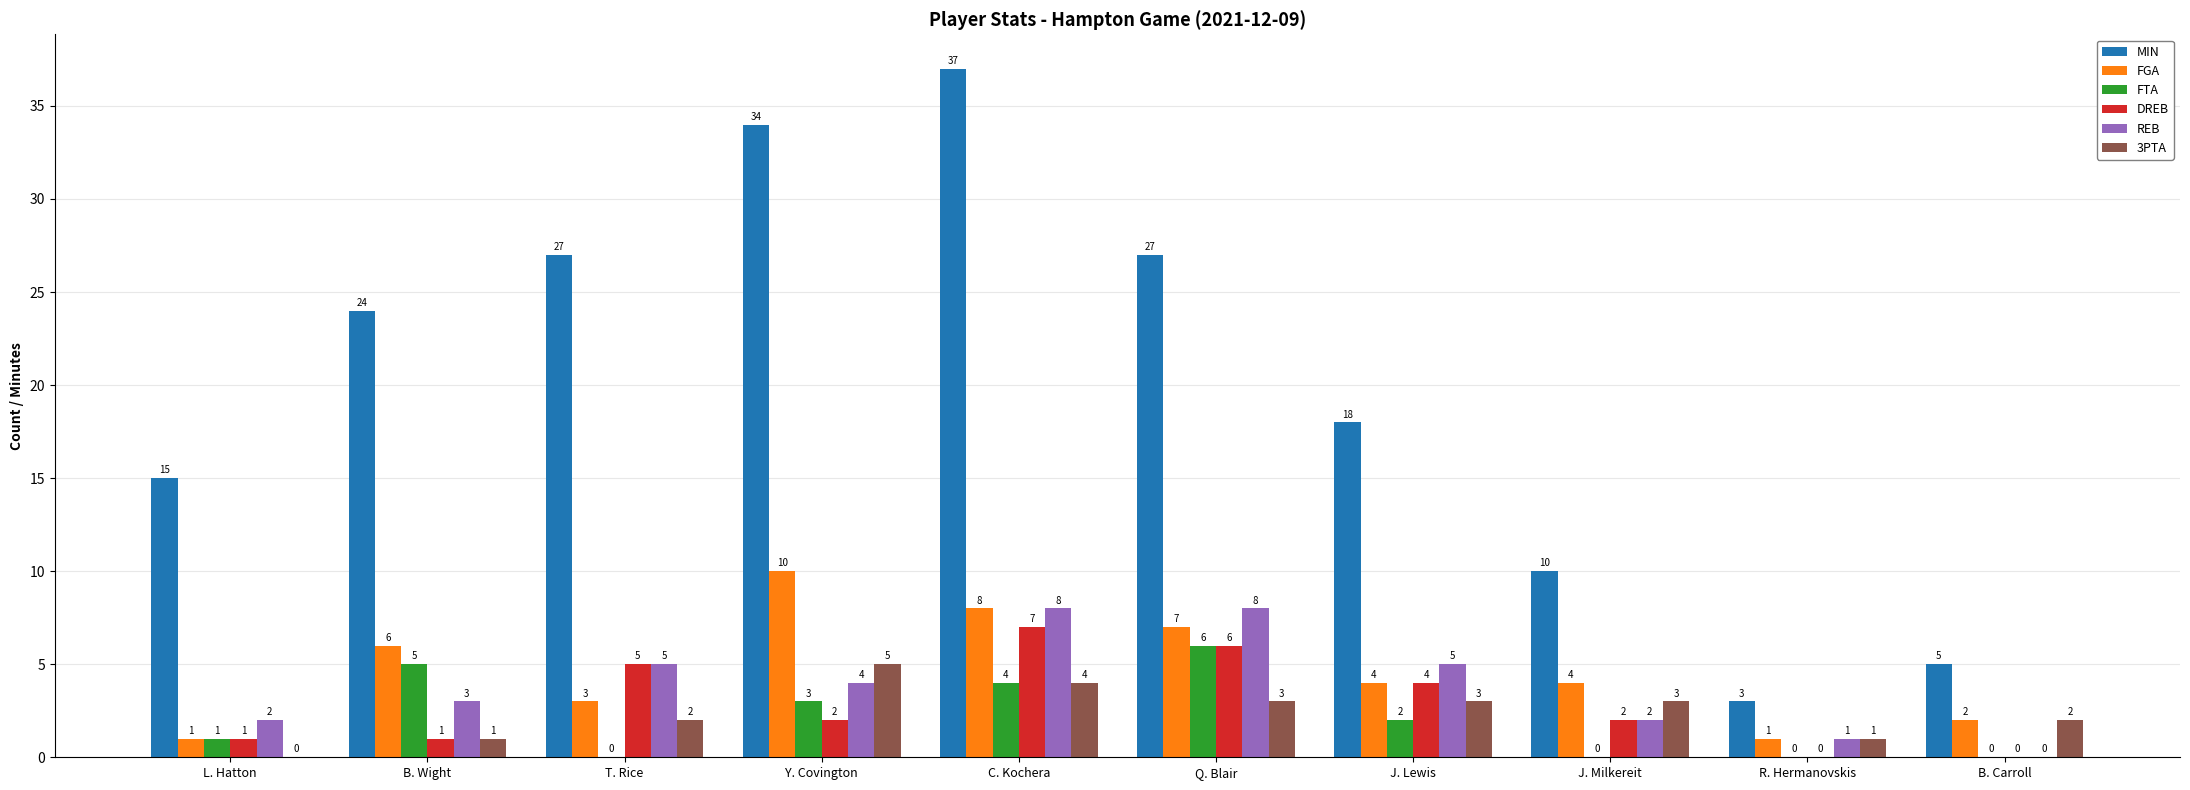

Count the number of categories in the chart.

10